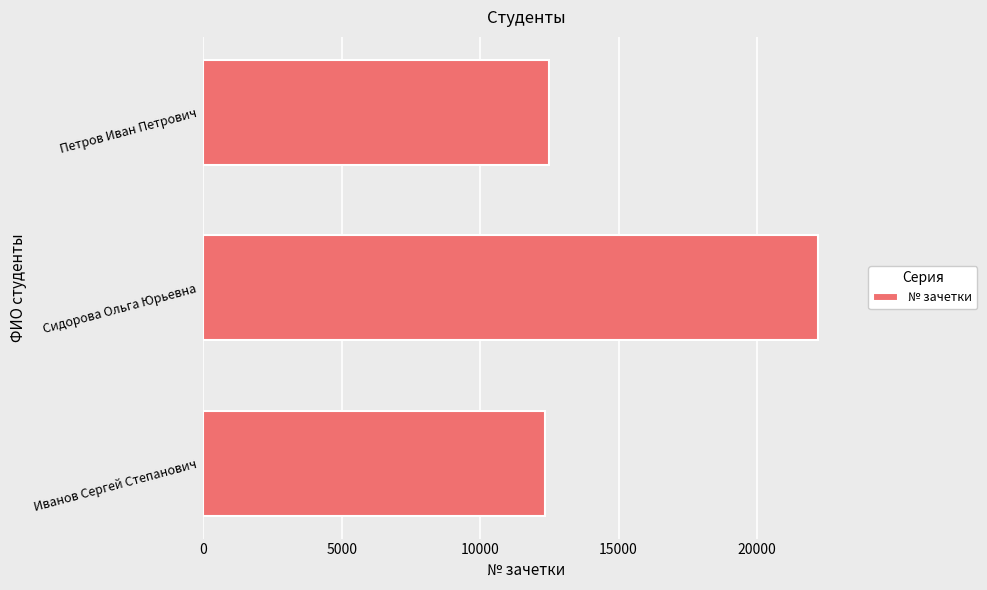

True or false: the data shows 29712 at Сидорова Ольга Юрьевна.

False